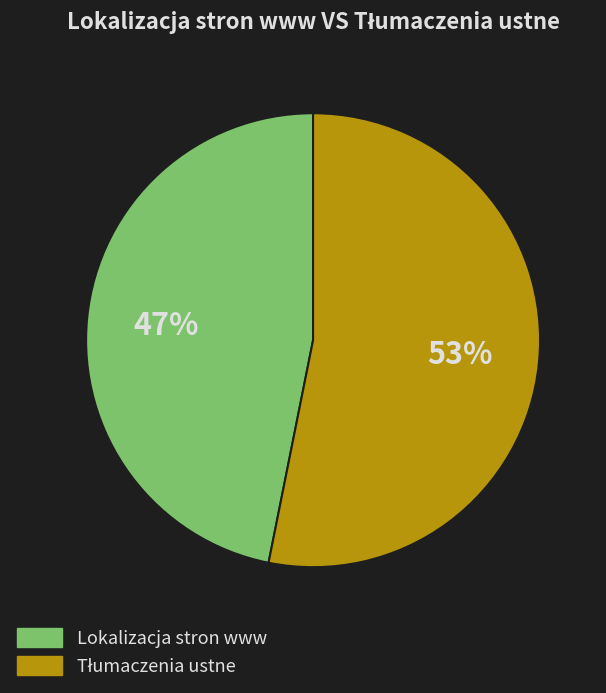

To the nearest percent, what portion does Lokalizacja stron www represent?

47%